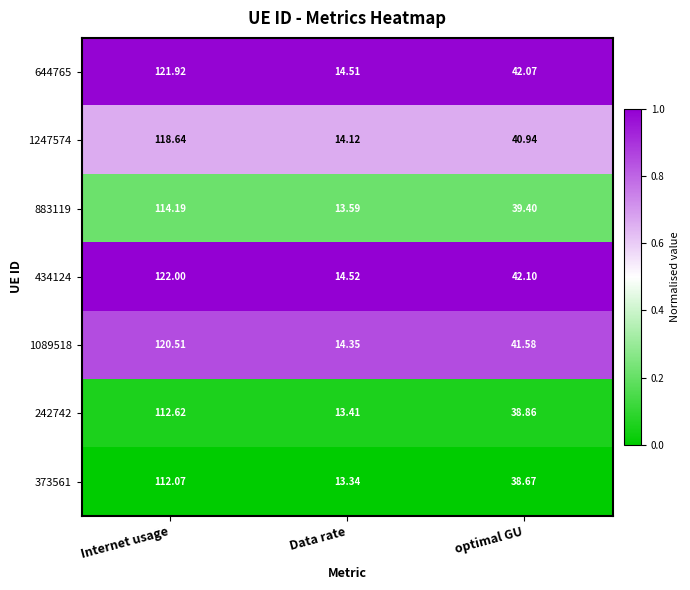

At which label does 1247574 reach its peak?

Internet usage